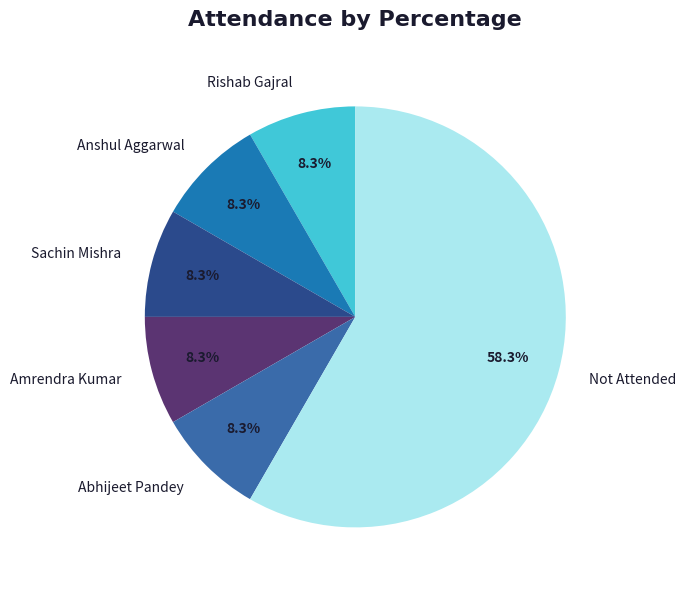

Which category has the biggest portion of the pie?

Not Attended